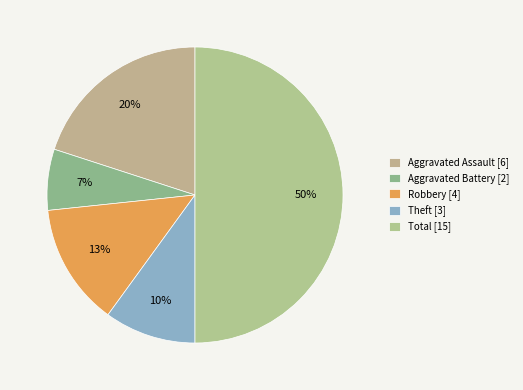

The Aggravated Assault slice represents 11% of the pie. True or false?

False